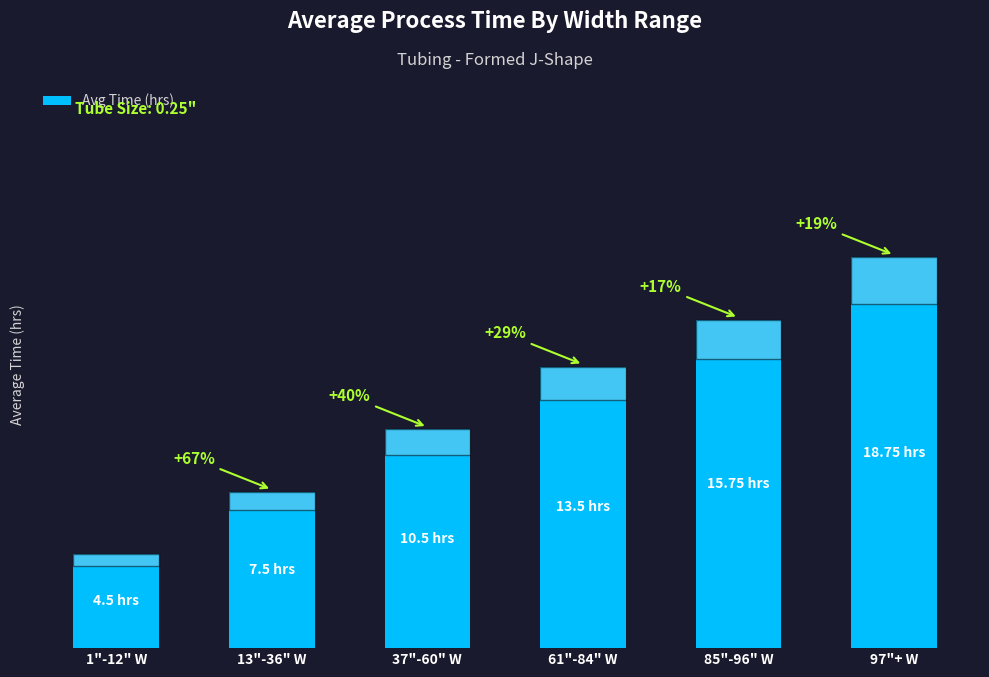

What position from the right is 97"+ W?

1